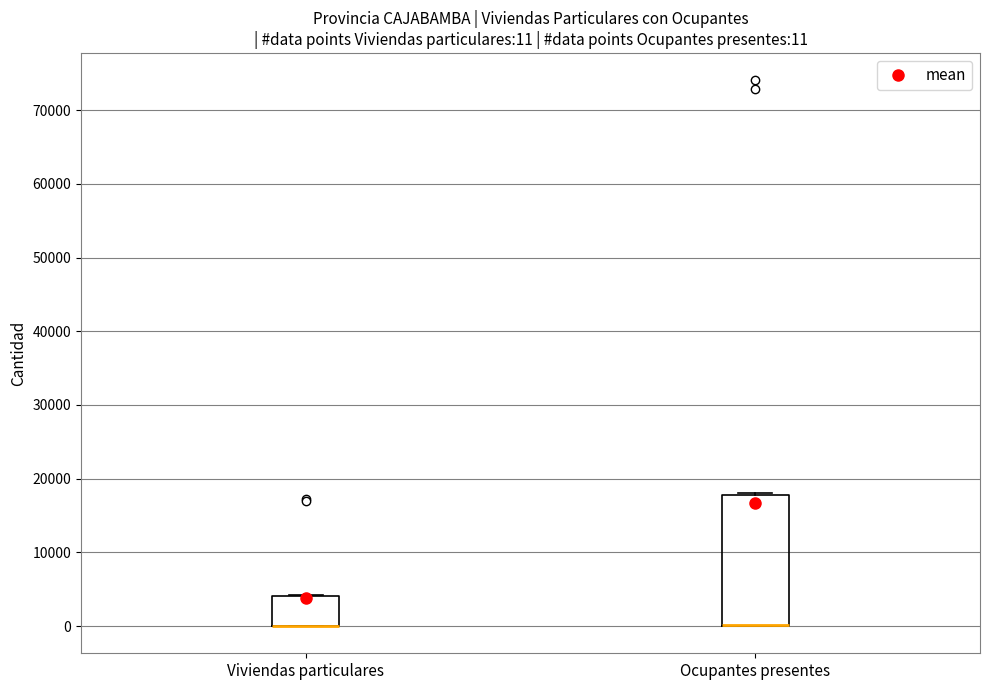

Which box is the tallest, from its lower edge to its upper edge?

Ocupantes presentes